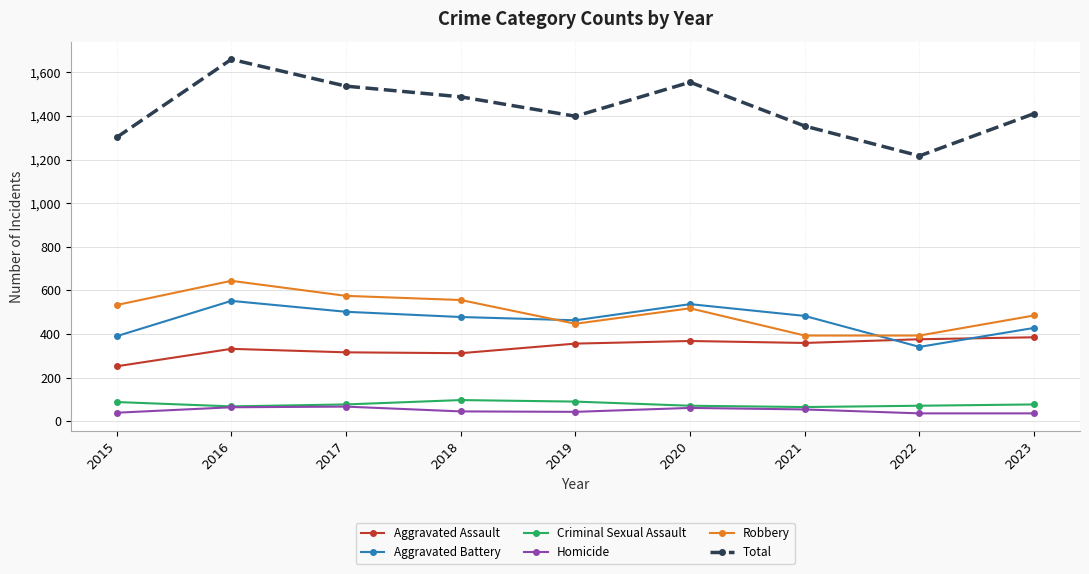

How many data points in Criminal Sexual Assault are less than 77?

4